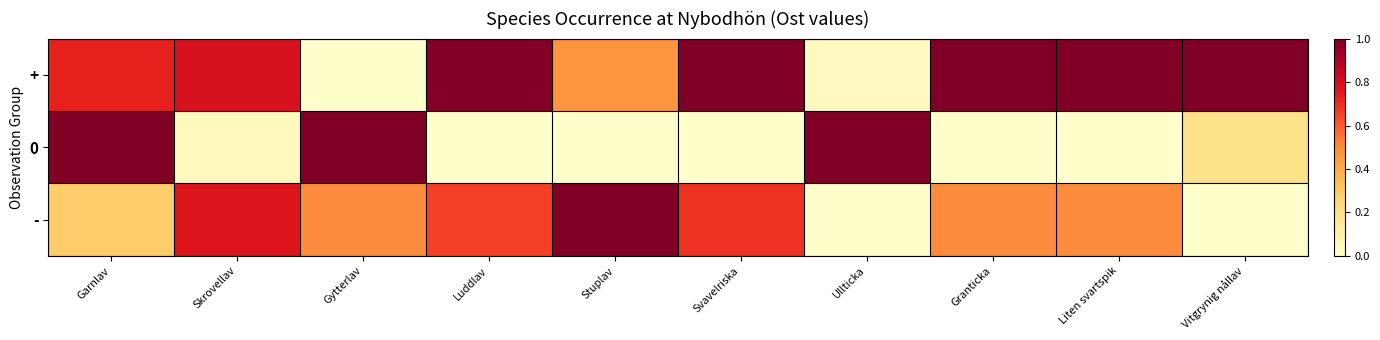

Count the number of data series in this chart.

3